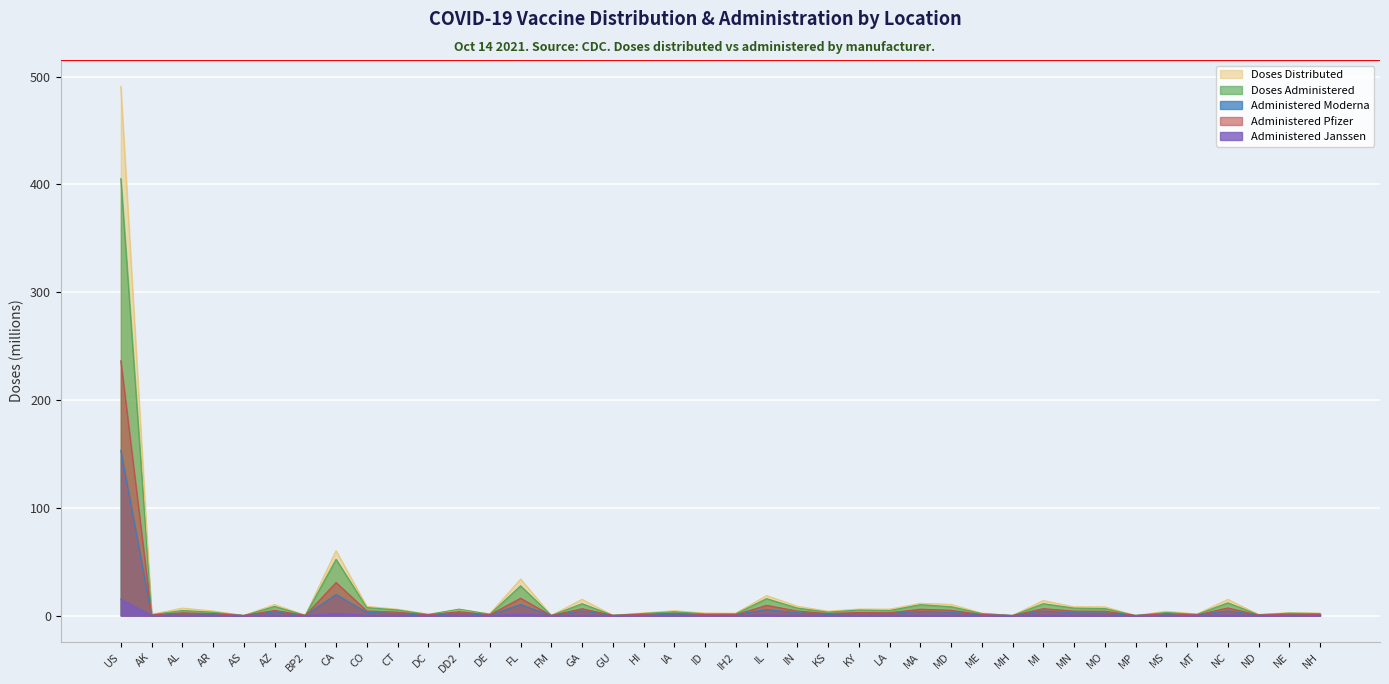

In Administered_Pfizer, how many points are lower than both neighbors (excluding endpoints)?

14